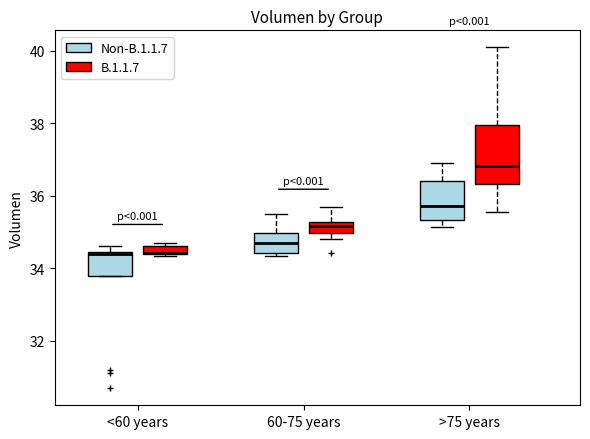

Comparing the boxes themselves (not the whiskers), which one is the tallest?

>75 years (B.1.1.7)